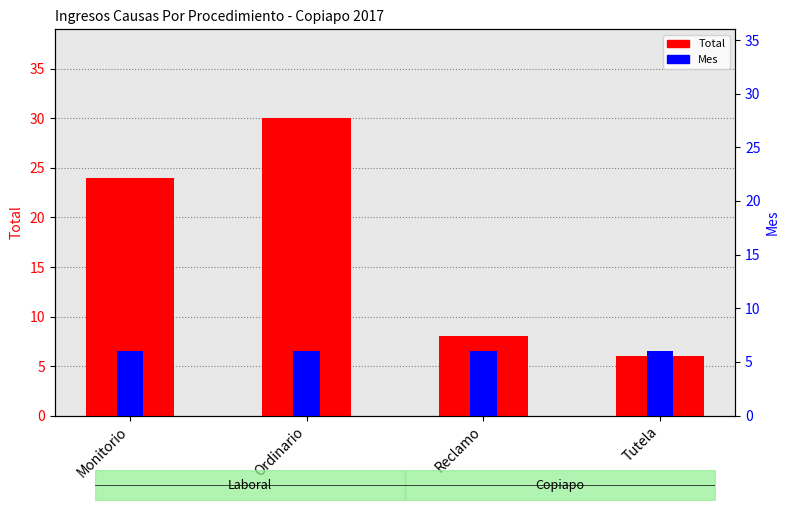

What are all the series names shown in the legend?

Total, Mes